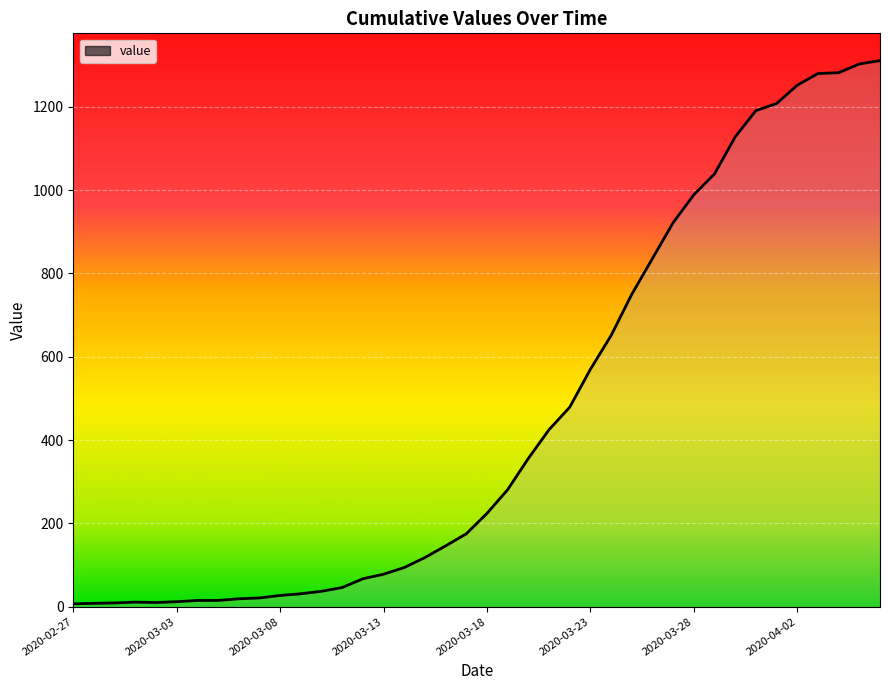

What is the maximum value shown in the chart?

1311